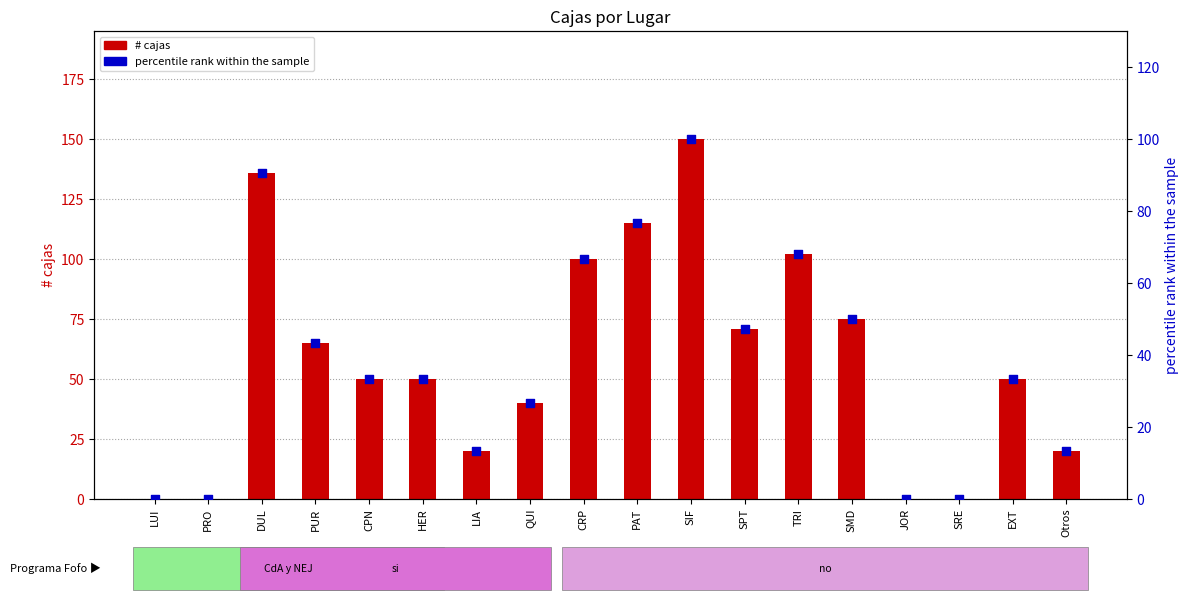

At how many categories does at least one series exceed 59?

8